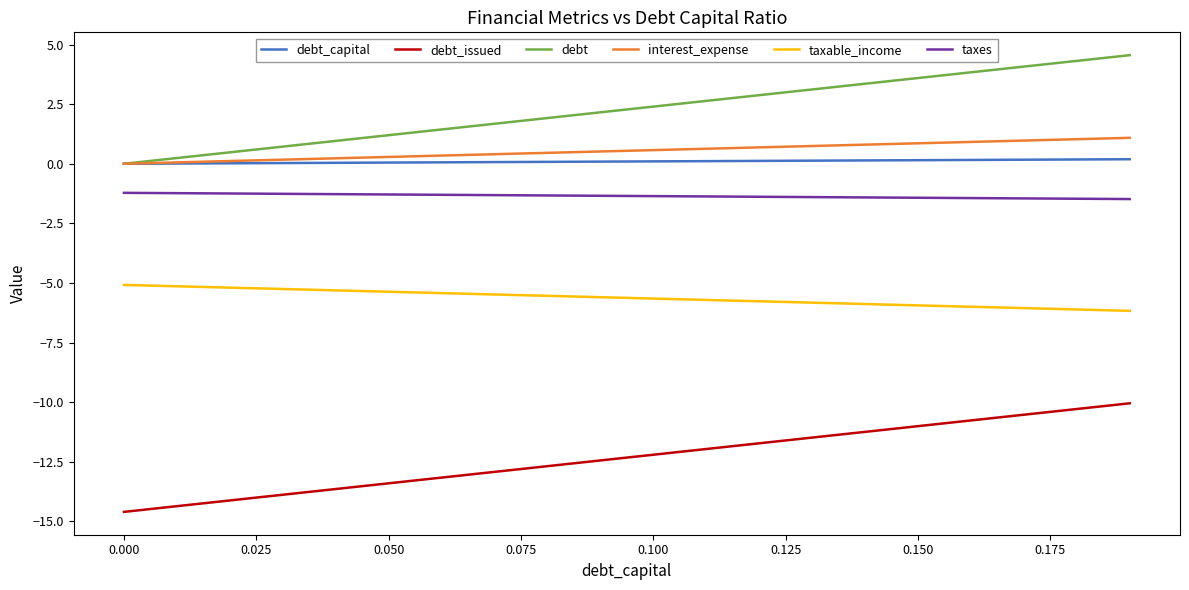

True or false: taxes and taxable_income cross at least once.

False